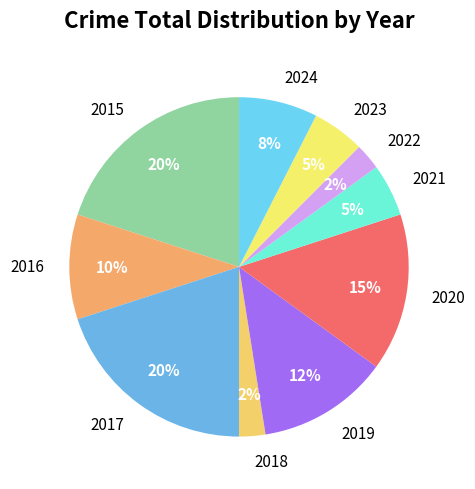

Combined, do 2019 and 2016 account for over 50%?

No